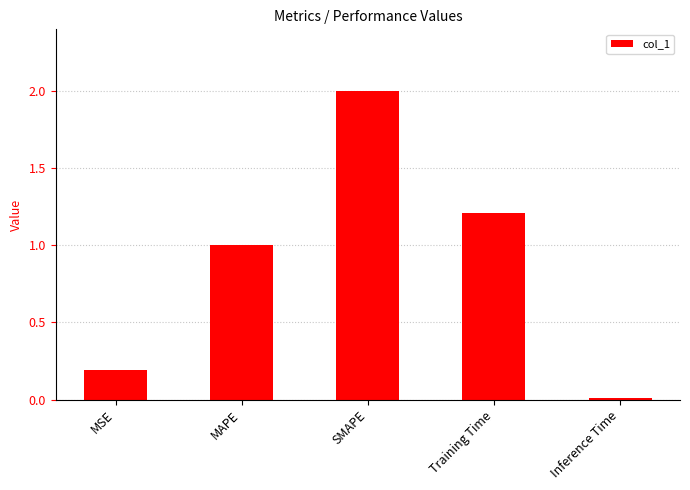

At which category does the chart reach its minimum across all series?

Inference Time